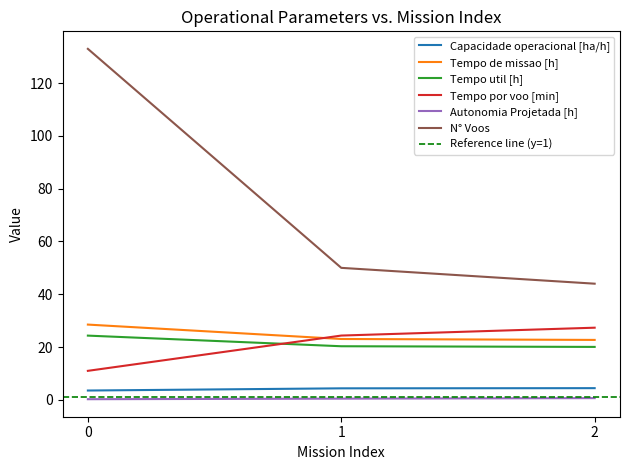

How many Autonomia Projetada [h] values are between 0 and 1?

3